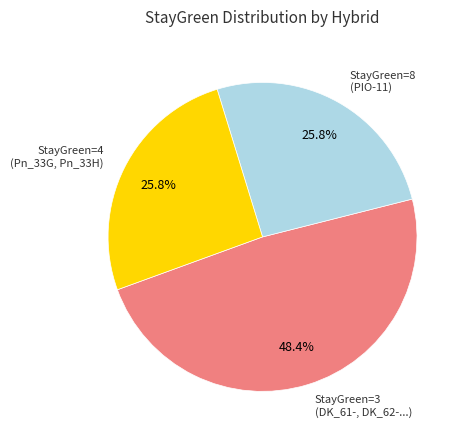

Does any single category account for the majority?

No